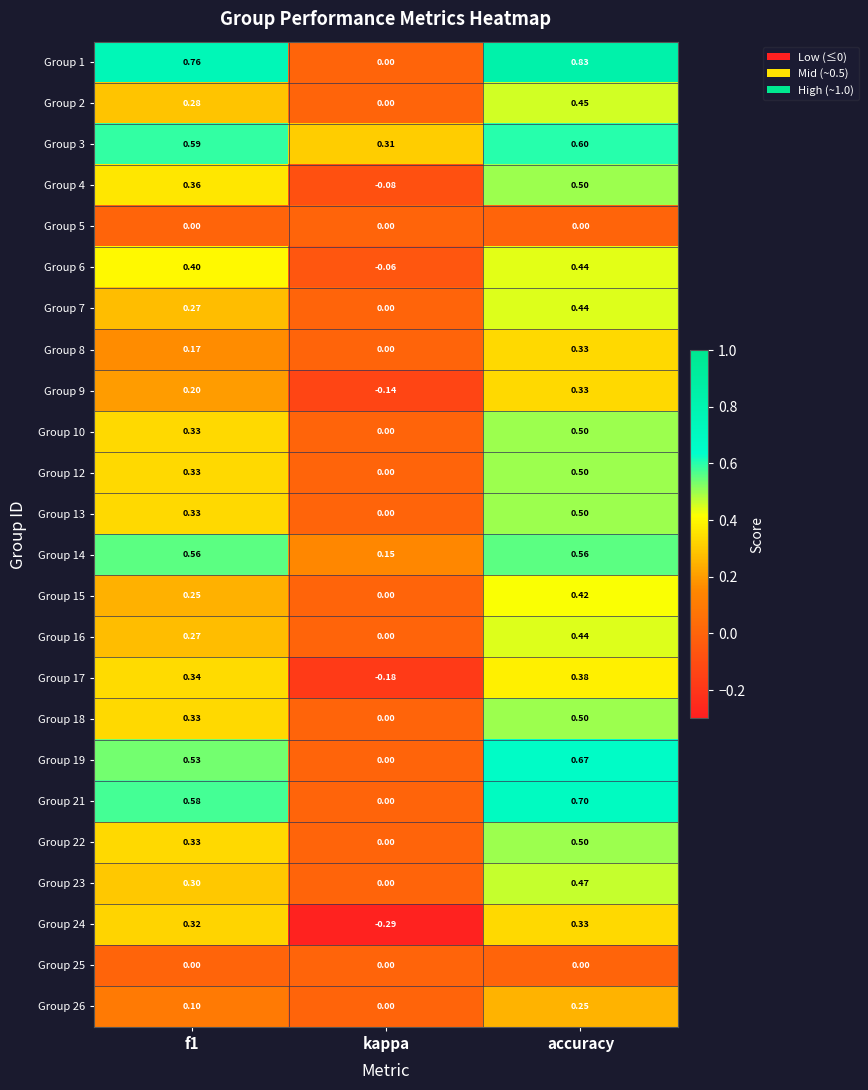

How many values in the Group 4 series exceed 0?

2